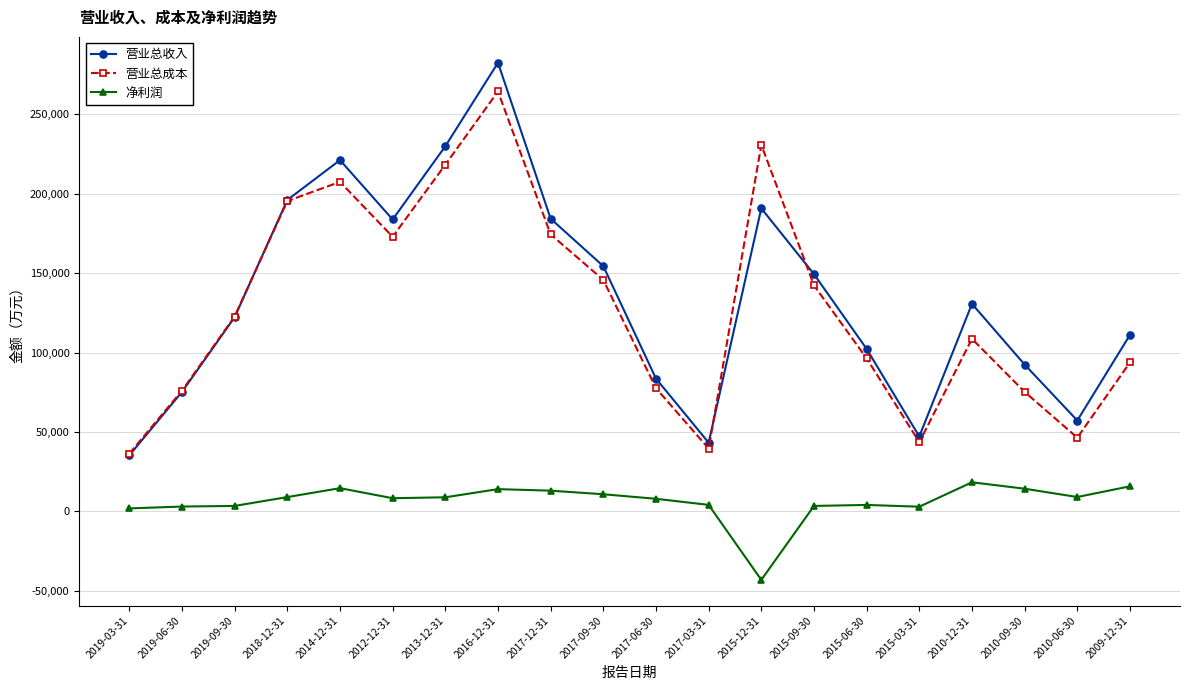

What is the total value across all series at 2019-06-30?

154399